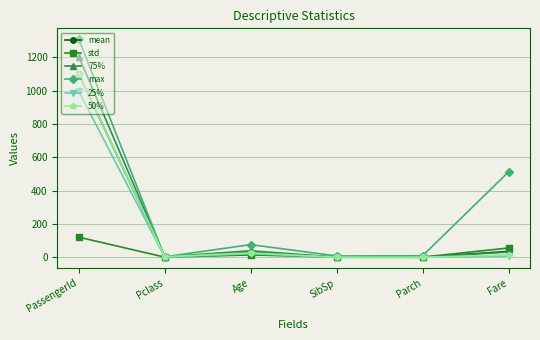

What is the maximum value shown in the chart?

1309.0